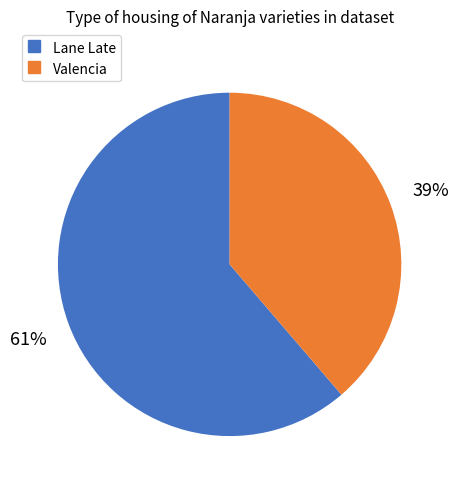

To the nearest percent, what is the average slice percentage?

50%